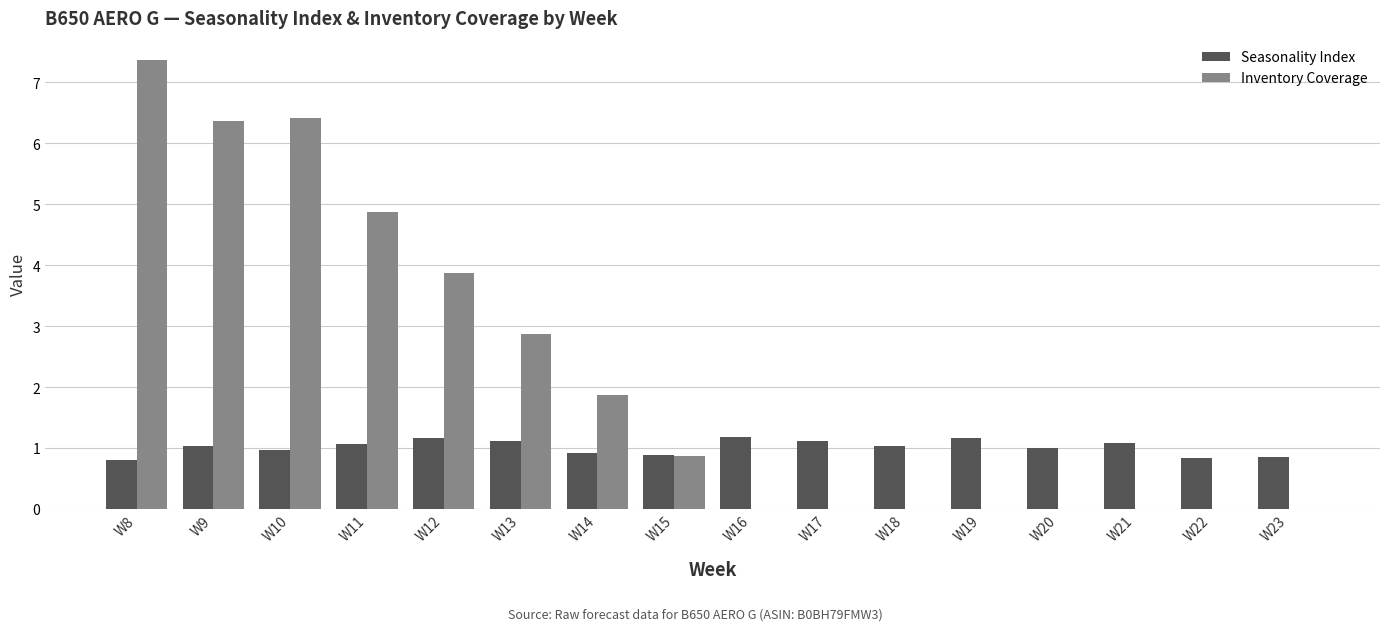

Read the Seasonality Index value at W12.

1.2